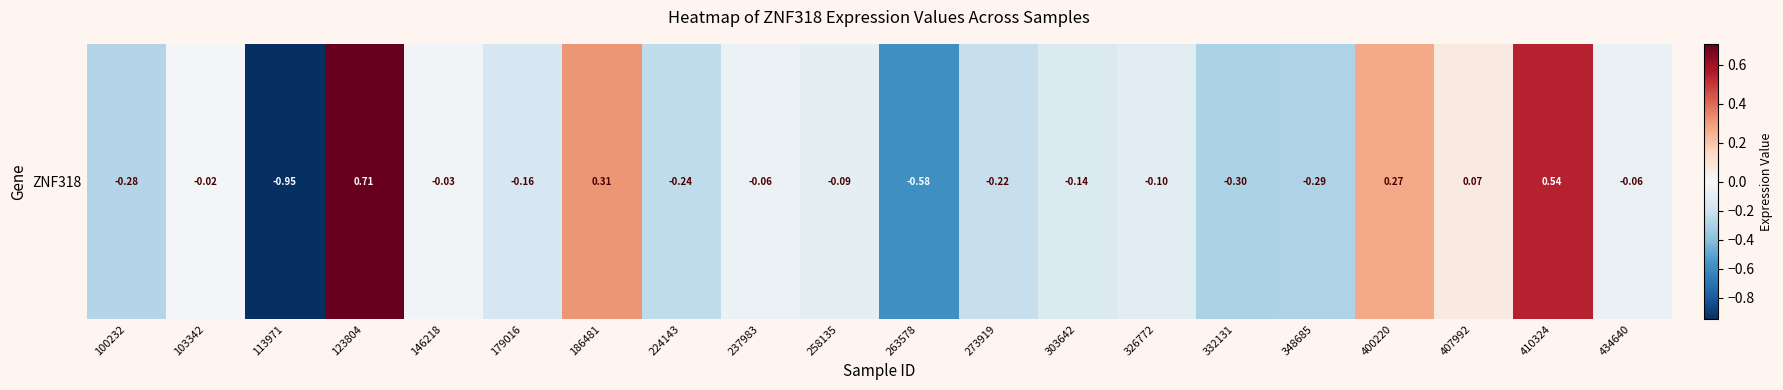

Reading left to right, what are all the values shown in this chart?

100232=-0.3	103342=-0.0	113971=-0.9	123804=0.7	146218=-0.0	179016=-0.2	186481=0.3	224143=-0.2	237983=-0.1	258135=-0.1	263578=-0.6	273919=-0.2	303642=-0.1	326772=-0.1	332131=-0.3	348685=-0.3	400220=0.3	407992=0.1	410324=0.5	434640=-0.1